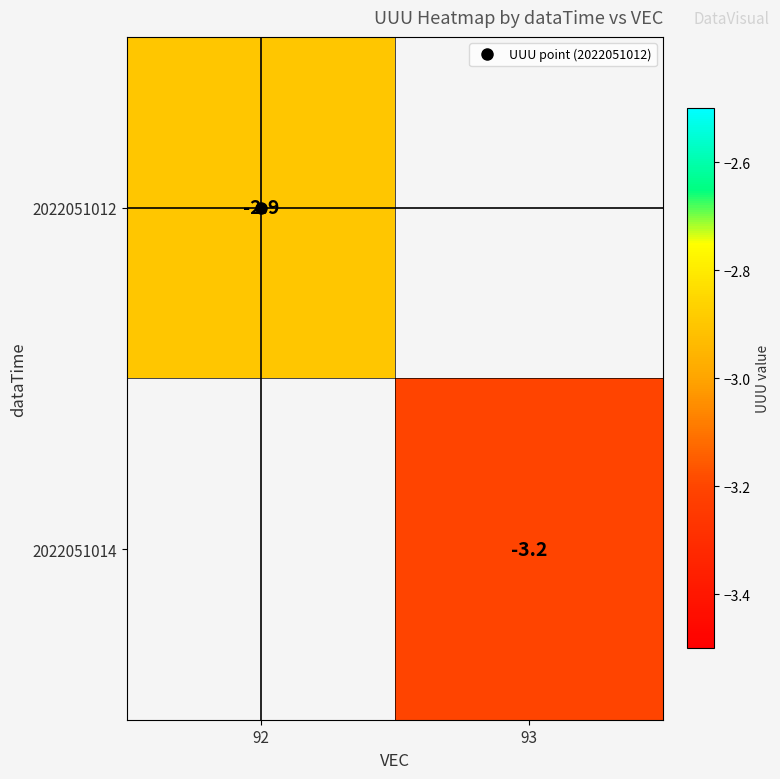

Where is 2022051012 nearest to the value -2?

92